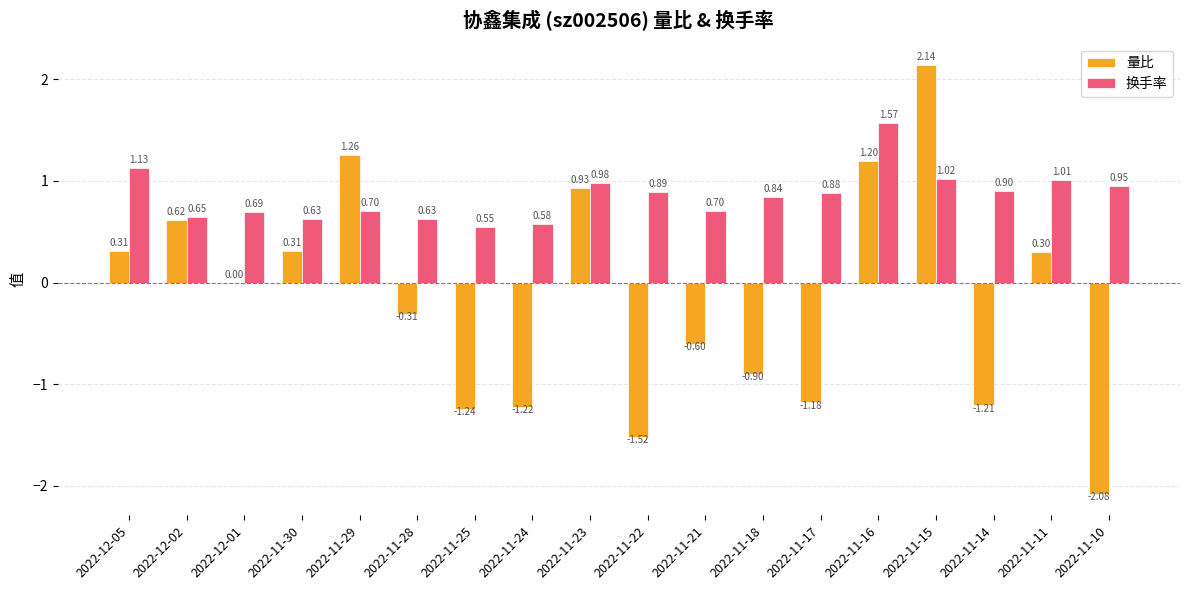

At which category is the sum across all series the highest?

2022-11-15